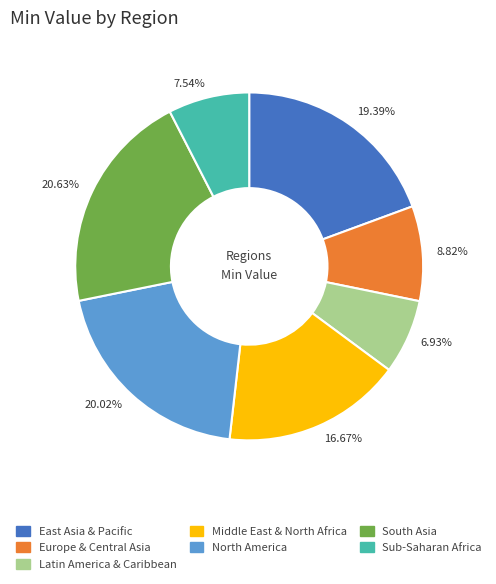

Between 6.93% and 20.63%, which is larger?

20.63%